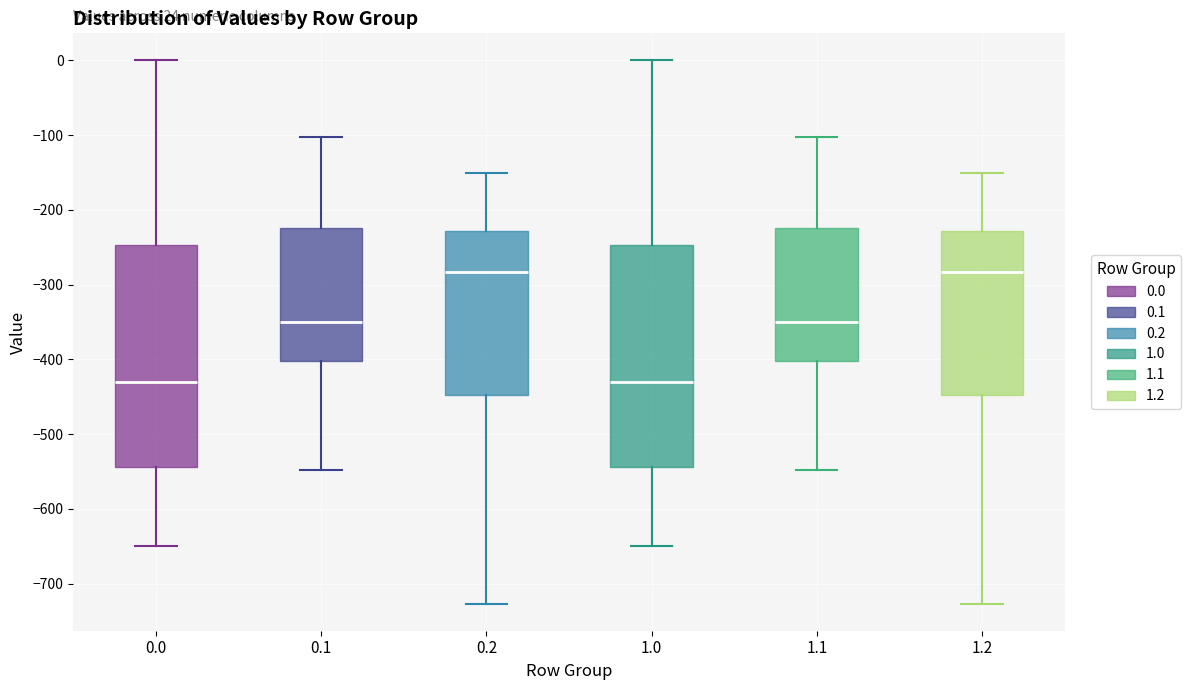

Where does the lower whisker of the box at x = 0.2 end on the y-axis? The values are not printed on the chart, so give them approximately, as read against the axis.

-730